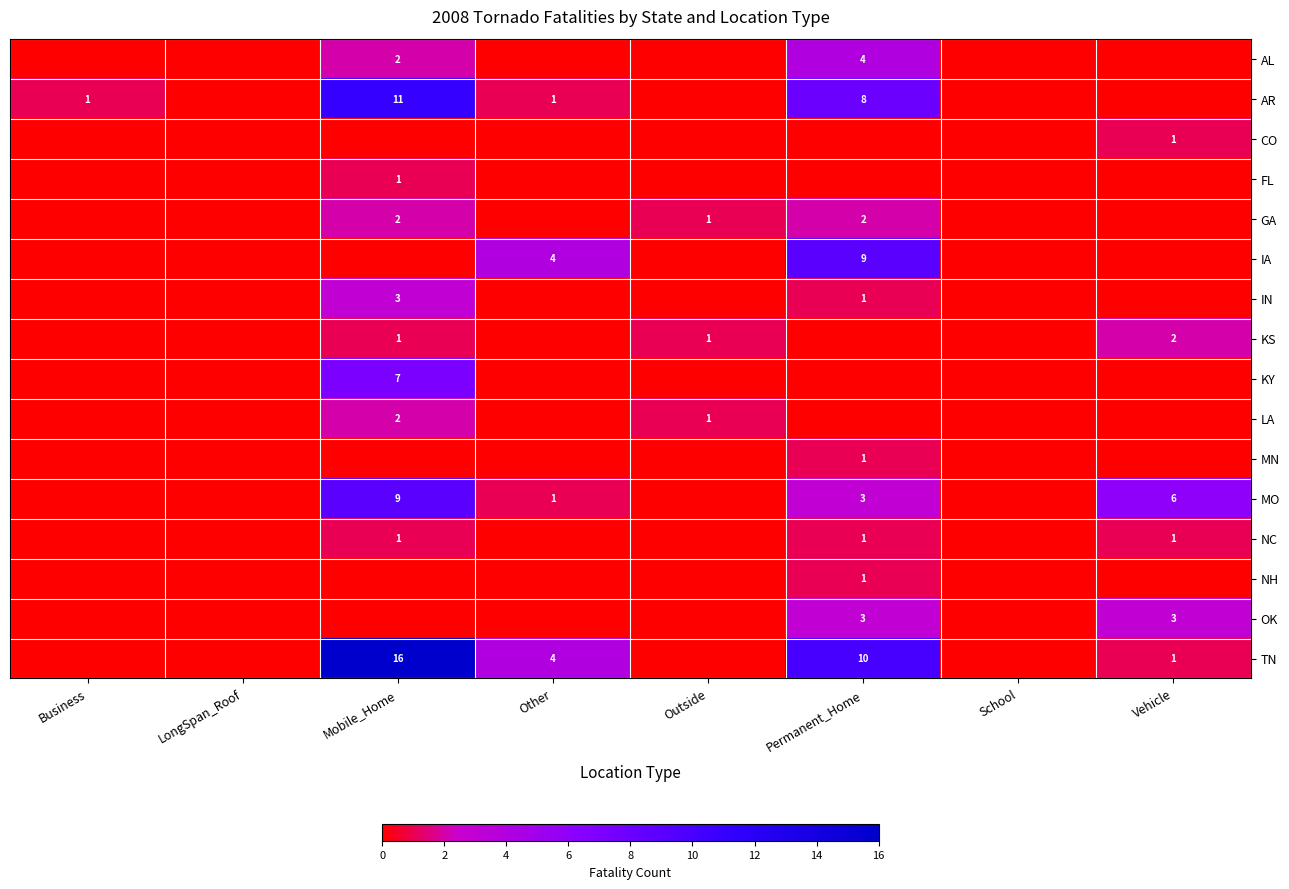

What is the total value across all series at Business?

1